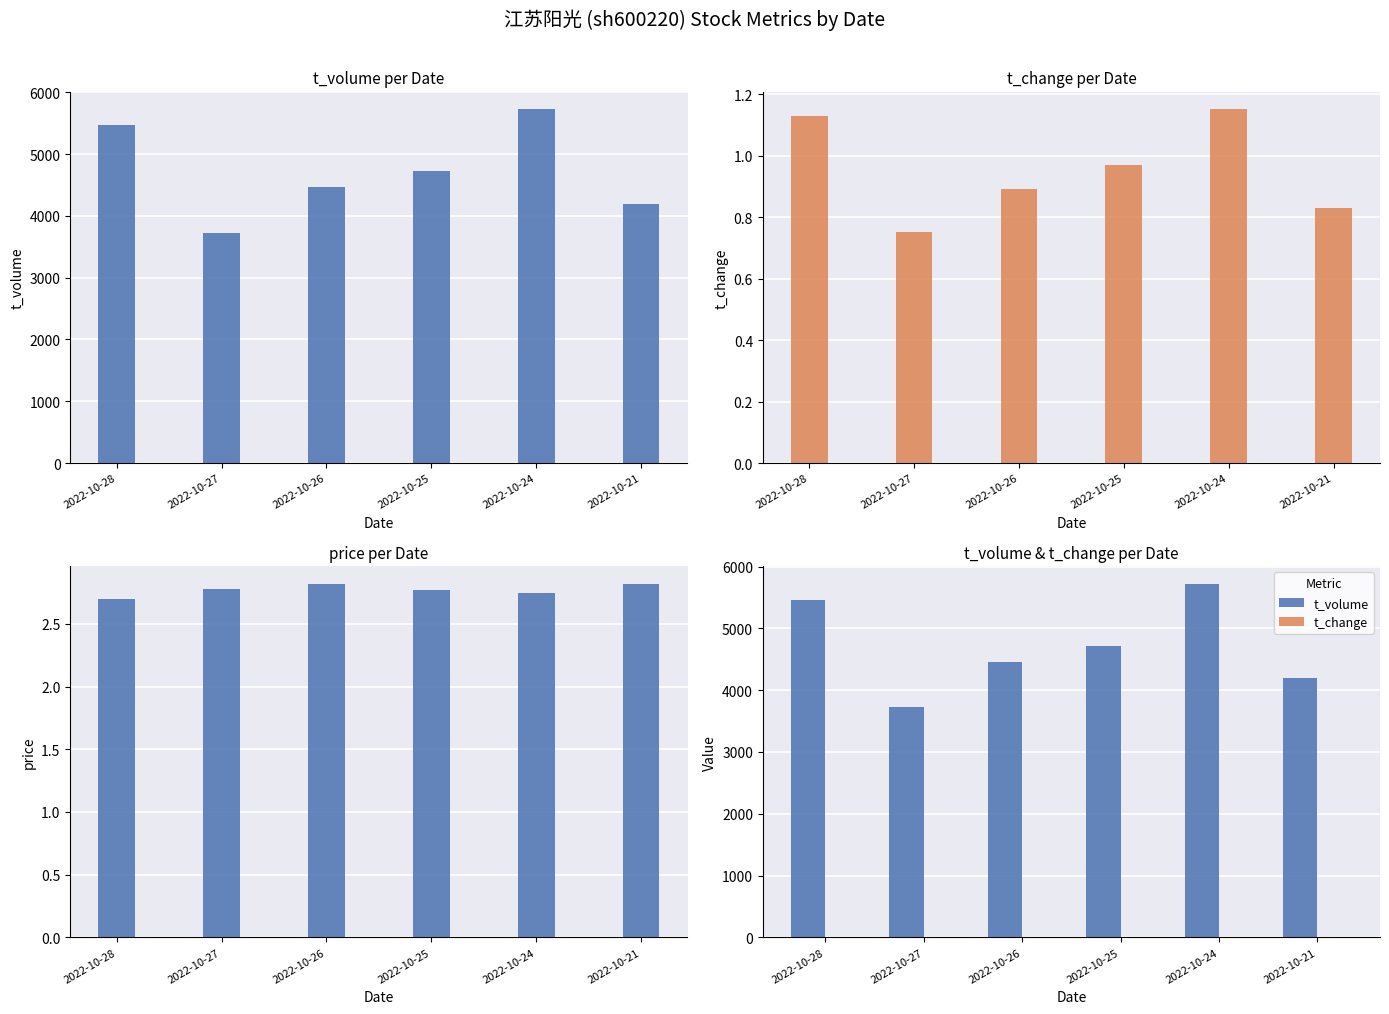

What is the total value across all series at 2022-10-26?

4463.7